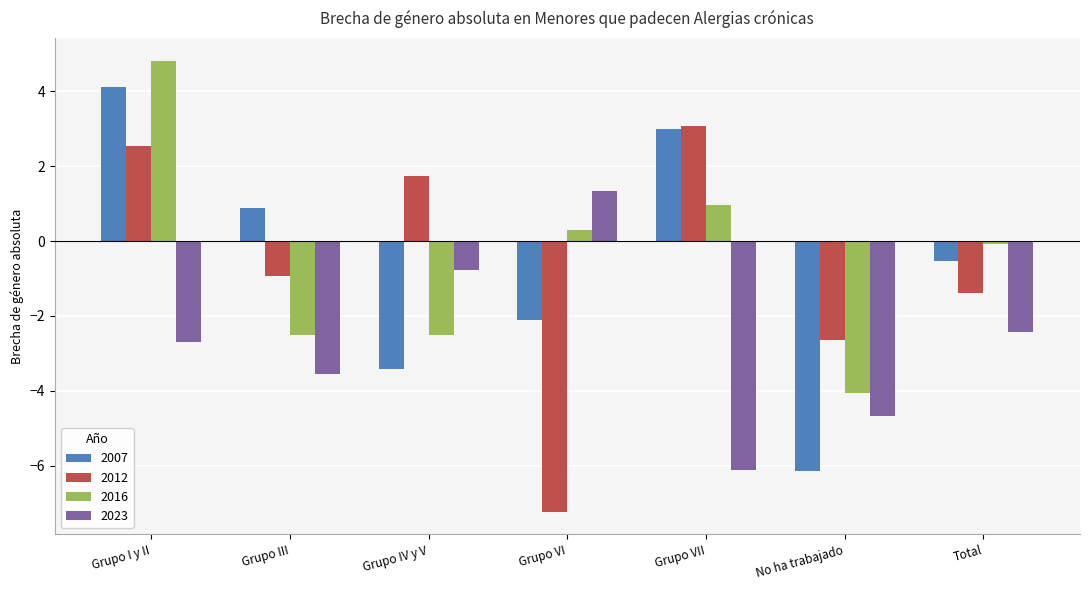

Where is 2007 nearest to the value -1?

Total